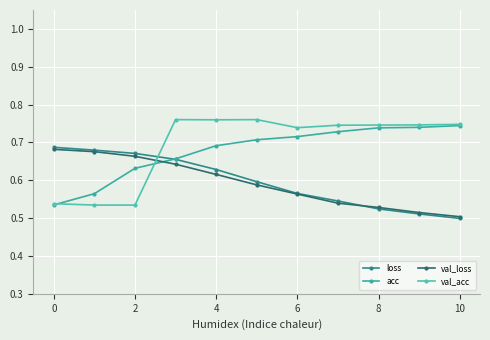

How many lines are shown in the chart?

4